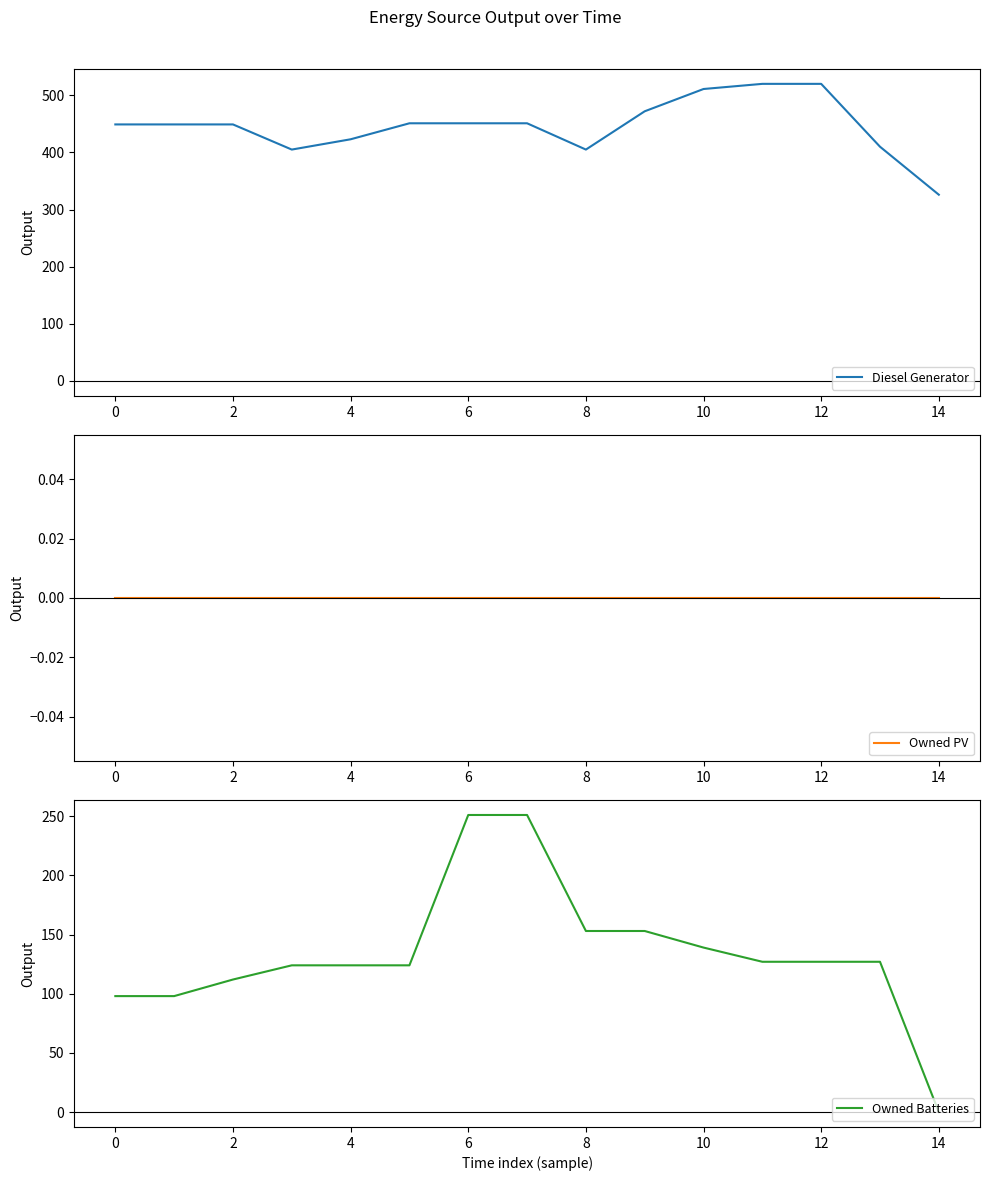

List the series in order of their overall mean, highest first.

Diesel Generator, Owned Batteries, Owned PV